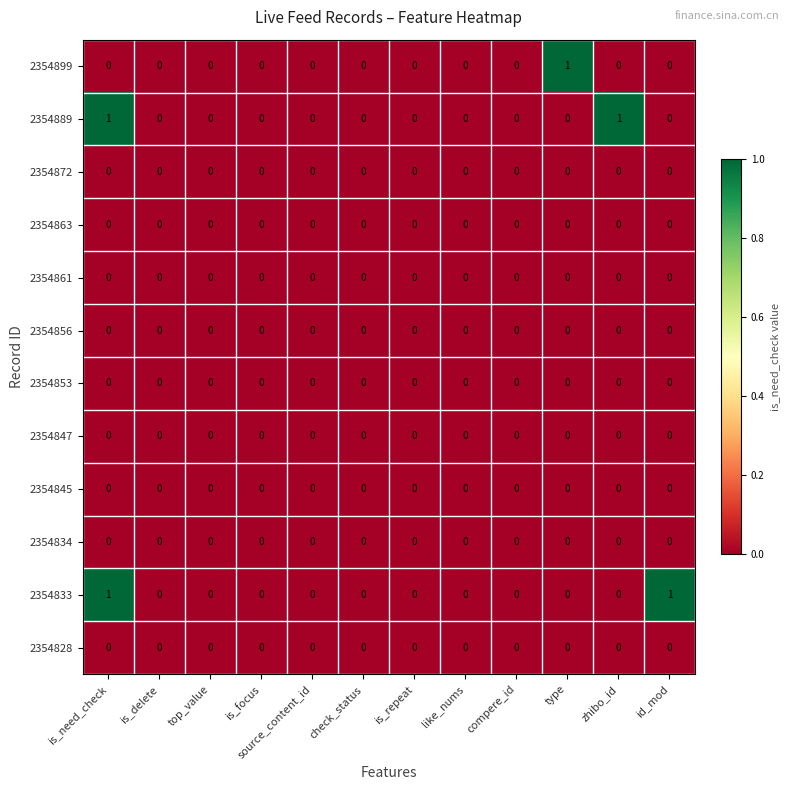

At which category is the sum across all series the highest?

is_need_check